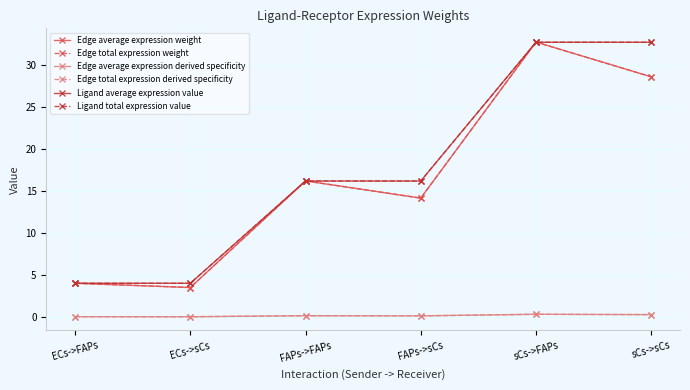

At how many categories does at least one series exceed 24?

2